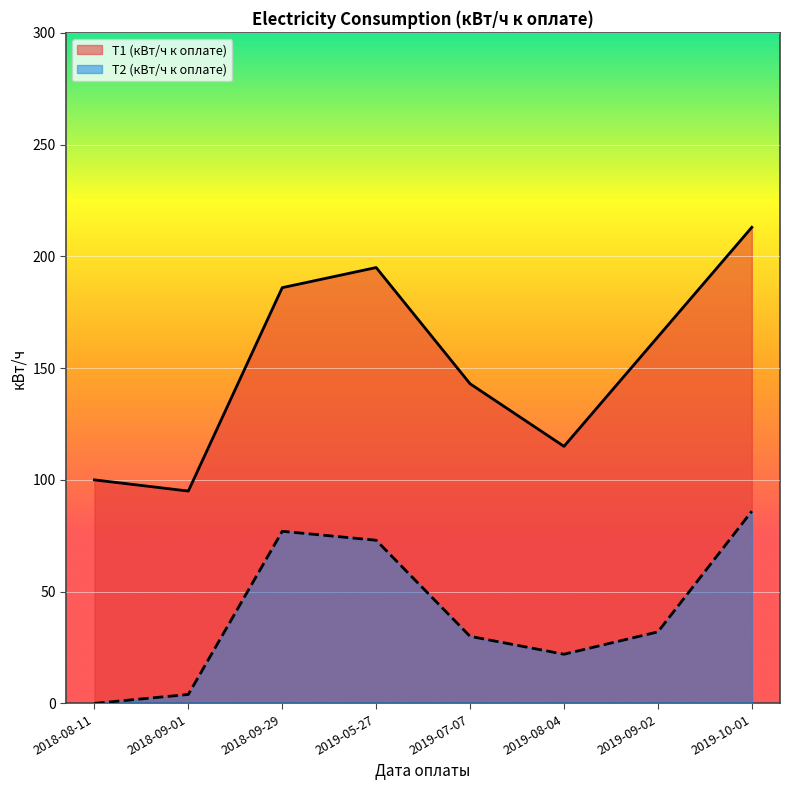

True or false: Т2 (кВт/ч к оплате) has more than 2 interior local peaks.

False